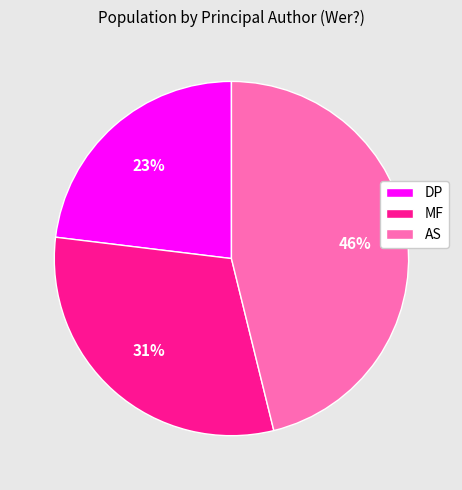

To the nearest percent, what is the difference between the MF and DP slice percentages?

8%